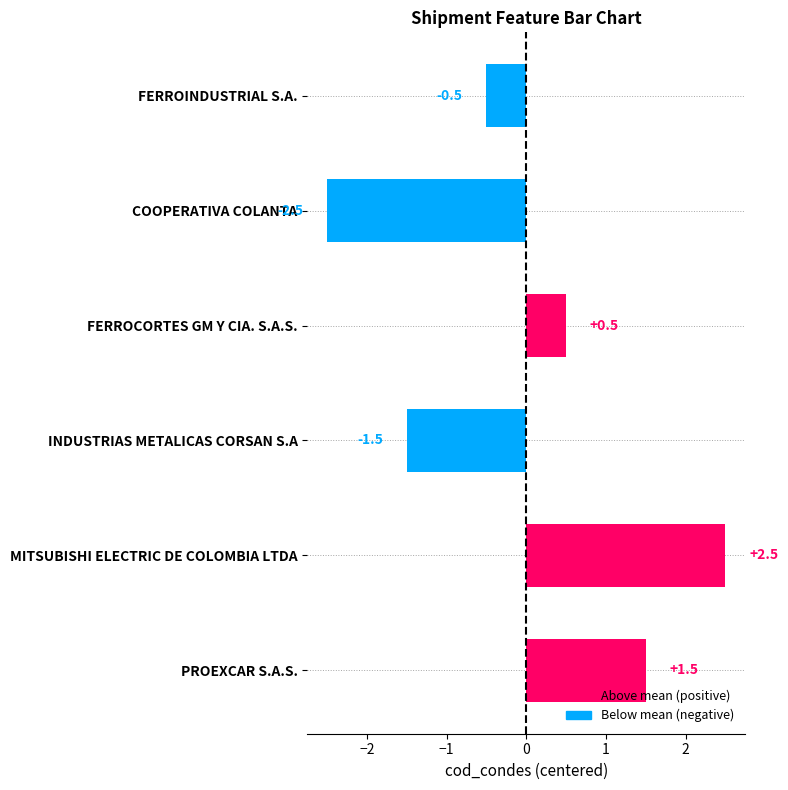

Reading right to left, what are all the values shown in this chart?

1.5	2.5	-1.5	0.5	-2.5	-0.5